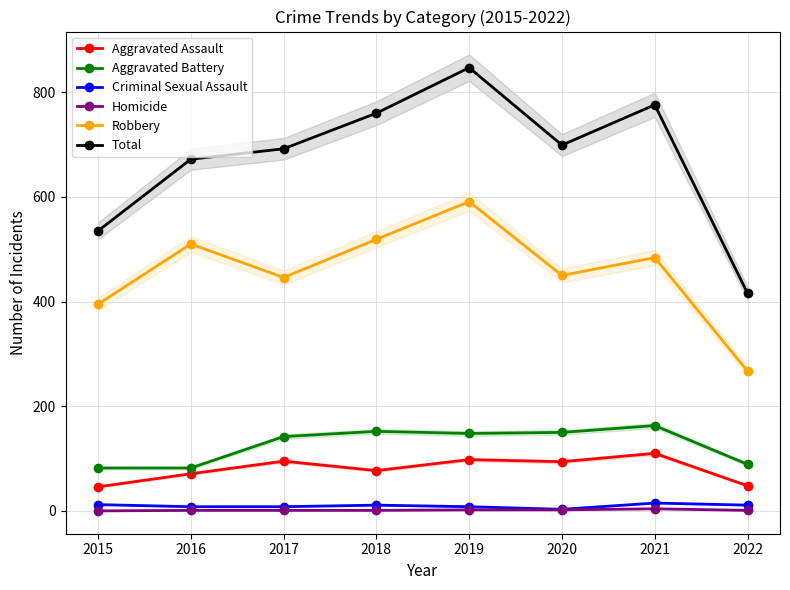

Rank the categories by Robbery value from highest to lowest.

2019, 2018, 2016, 2021, 2020, 2017, 2015, 2022